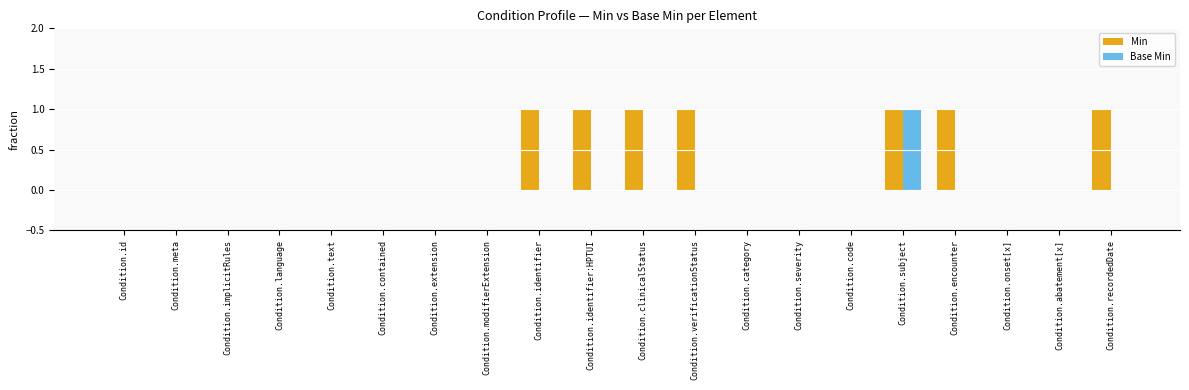

What value does the Min series have at Condition.encounter?

1